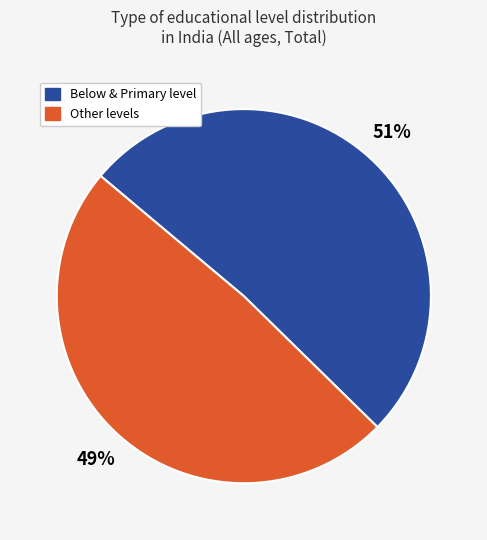

Does any single category account for the majority?

Yes